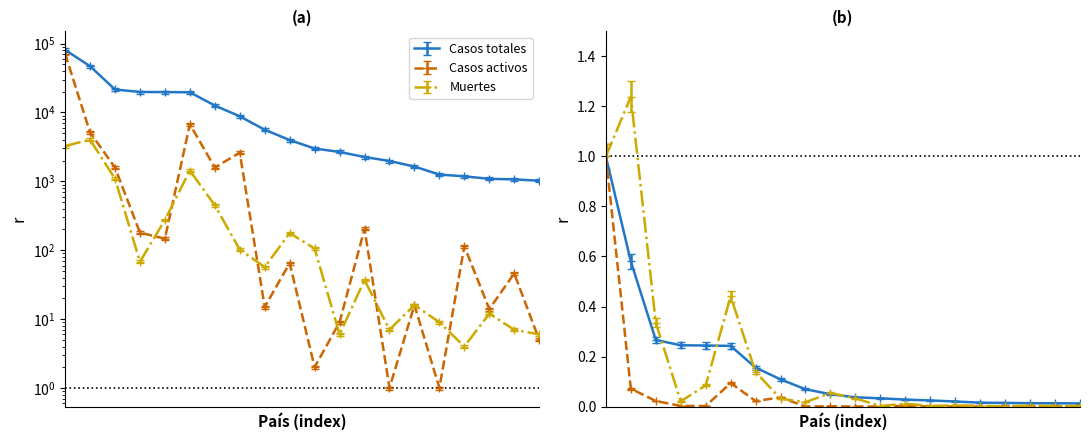

In Muertes, how many points are higher than both neighbors (excluding endpoints)?

6